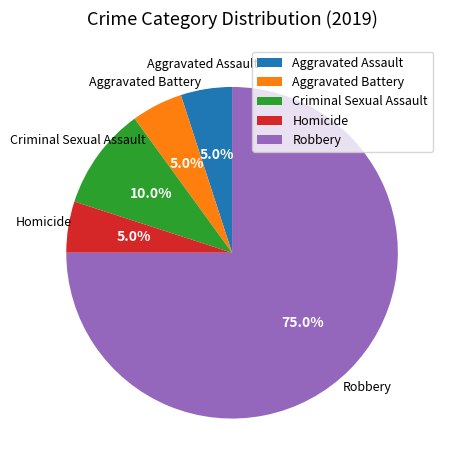

To the nearest percent, what is the combined percentage of Robbery and Aggravated Assault?

80%